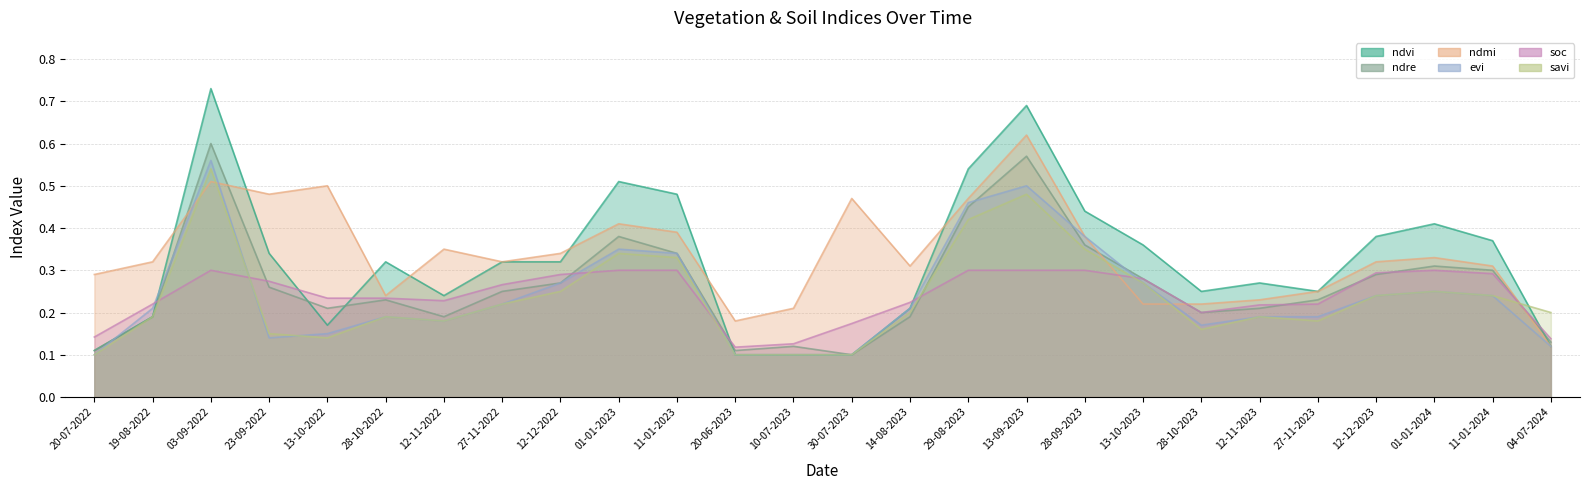

What is the difference between the soc values at 28-10-2023 and 01-01-2024?

0.1